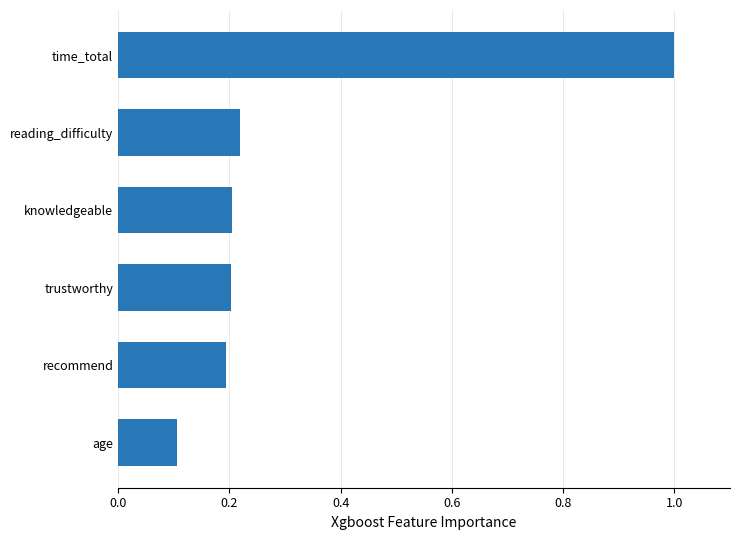

Which has a higher value, reading_difficulty or age?

reading_difficulty